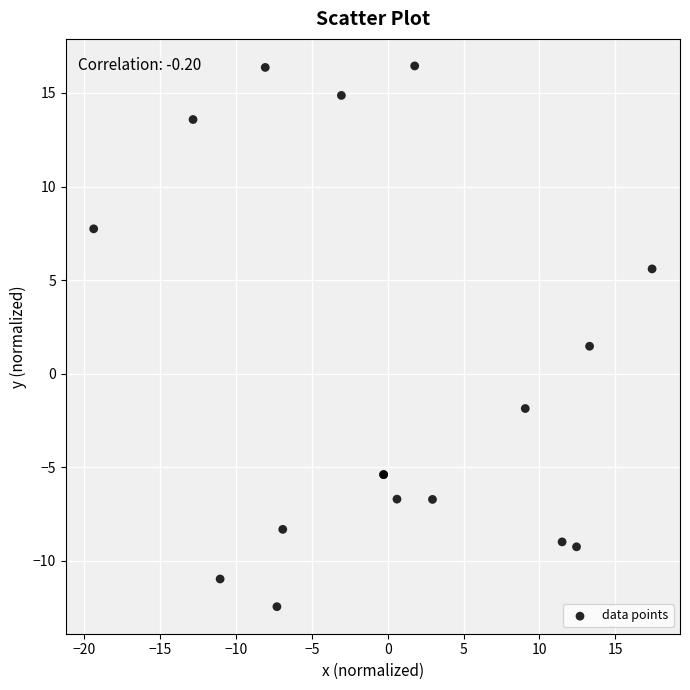

What Y value in the scatter plot is closest to 1?

1.5